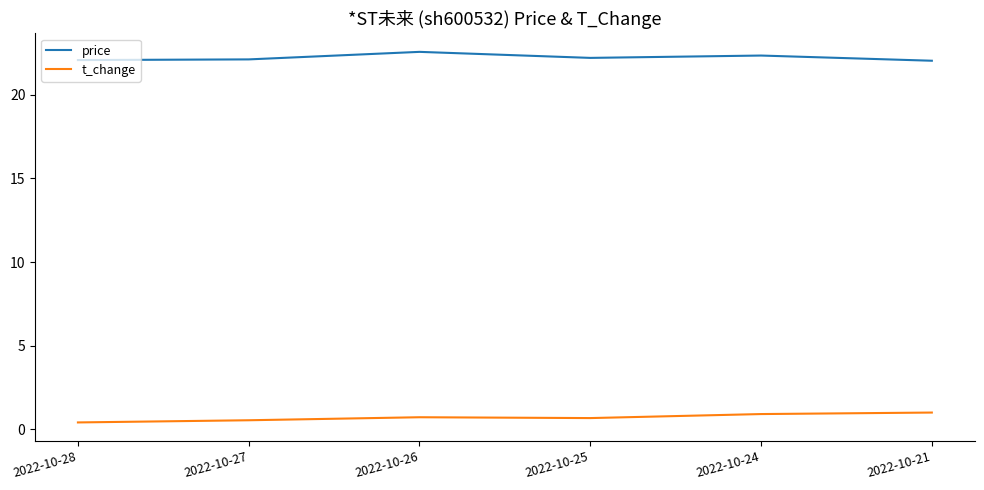

True or false: t_change and price intersect in this chart.

False